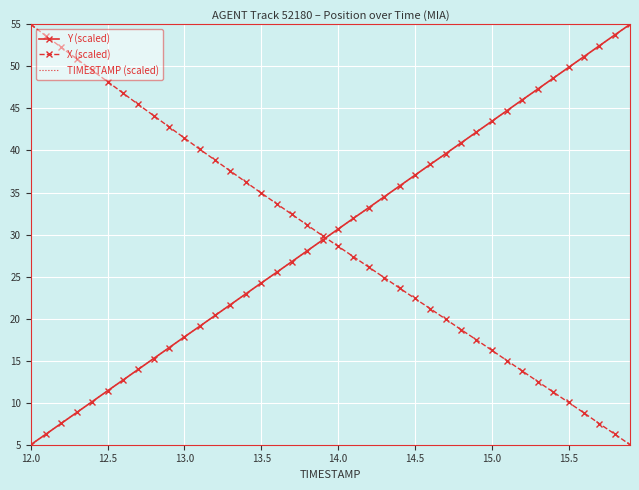

What is the minimum value shown in the chart?

5.0